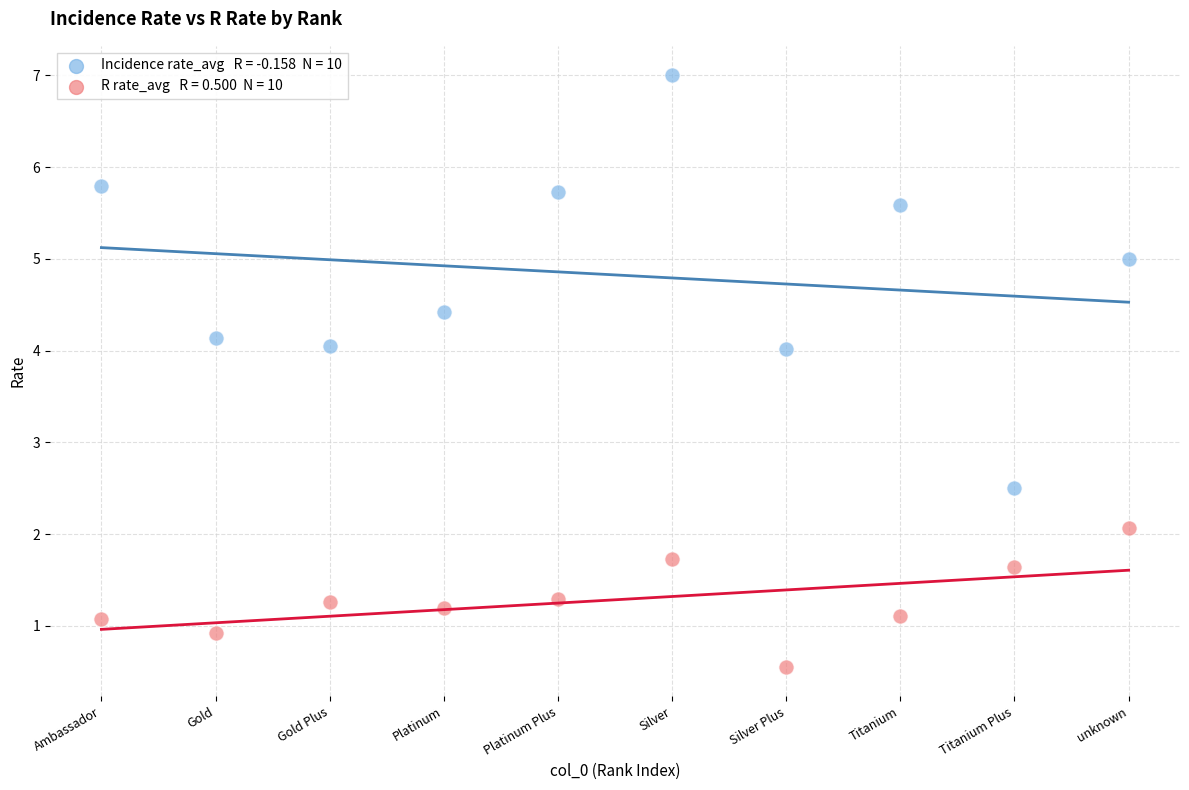

Across all data points, what is the range of Y values (max minus min)?

6.4